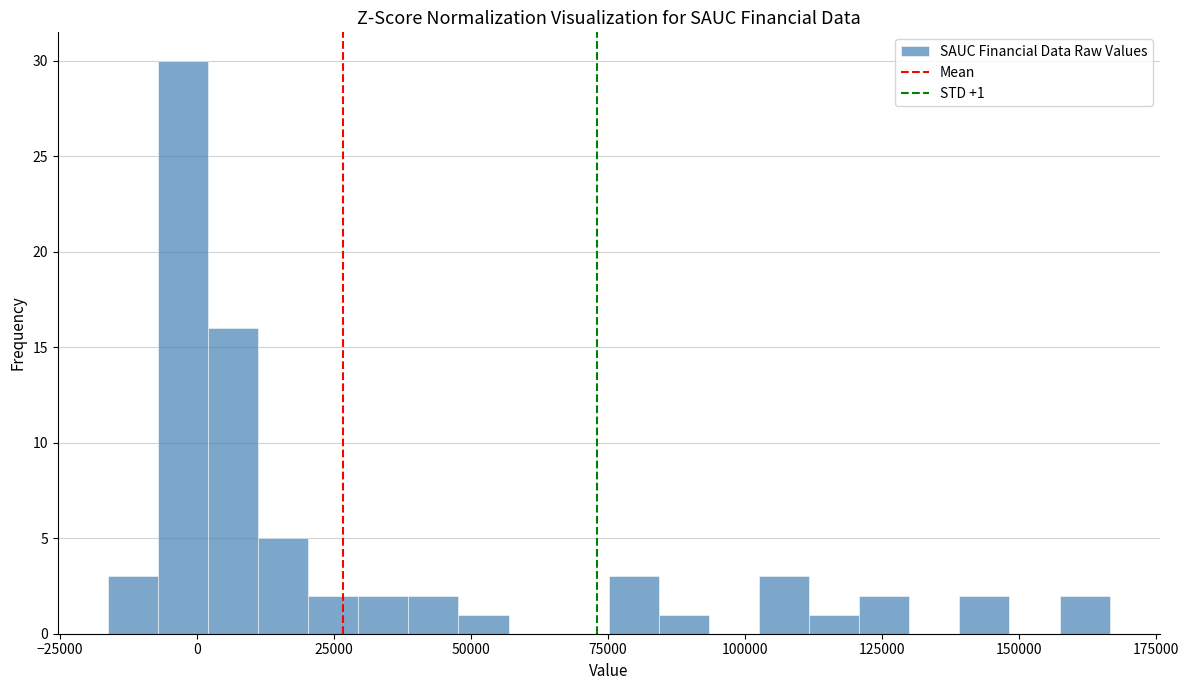

Around what value on the x-axis is the tallest bar? Give the approximate position of its centre, as read against the axis.

0